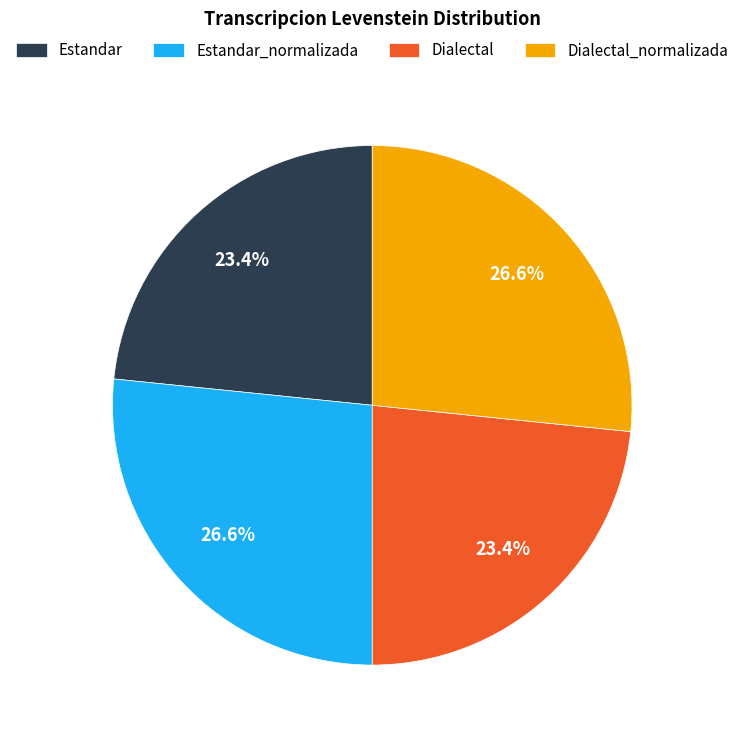

To the nearest percent, what is the difference between the Dialectal_normalizada and Dialectal slice percentages?

3%